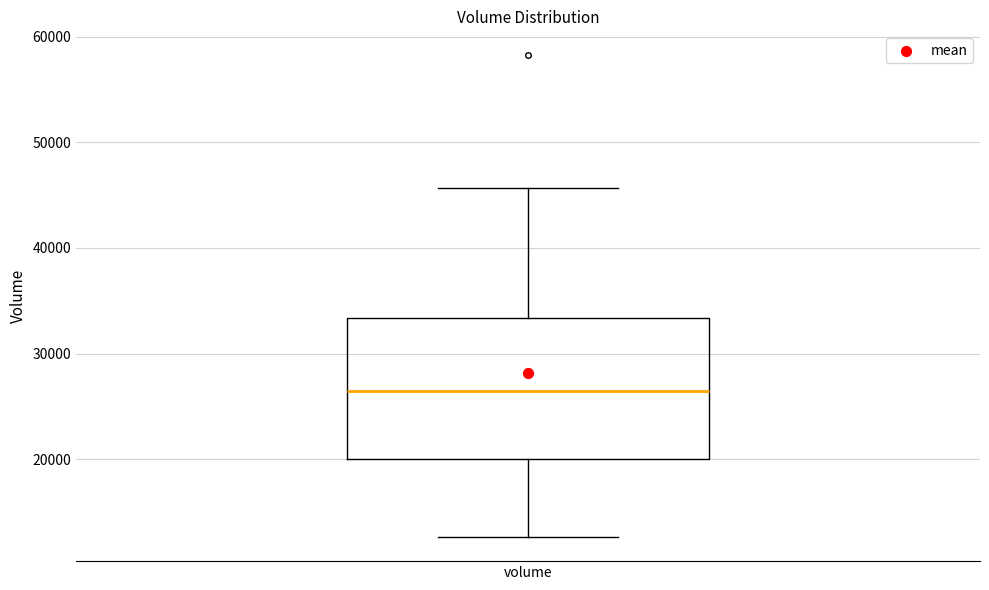

Read this box plot against the y-axis: the position of the median line, the range covered by the box, and the ends of both whiskers. The values are not printed on the chart, so give them approximately, as read against the axis.

median 26000, box 20000 to 33000, whiskers 13000 to 46000